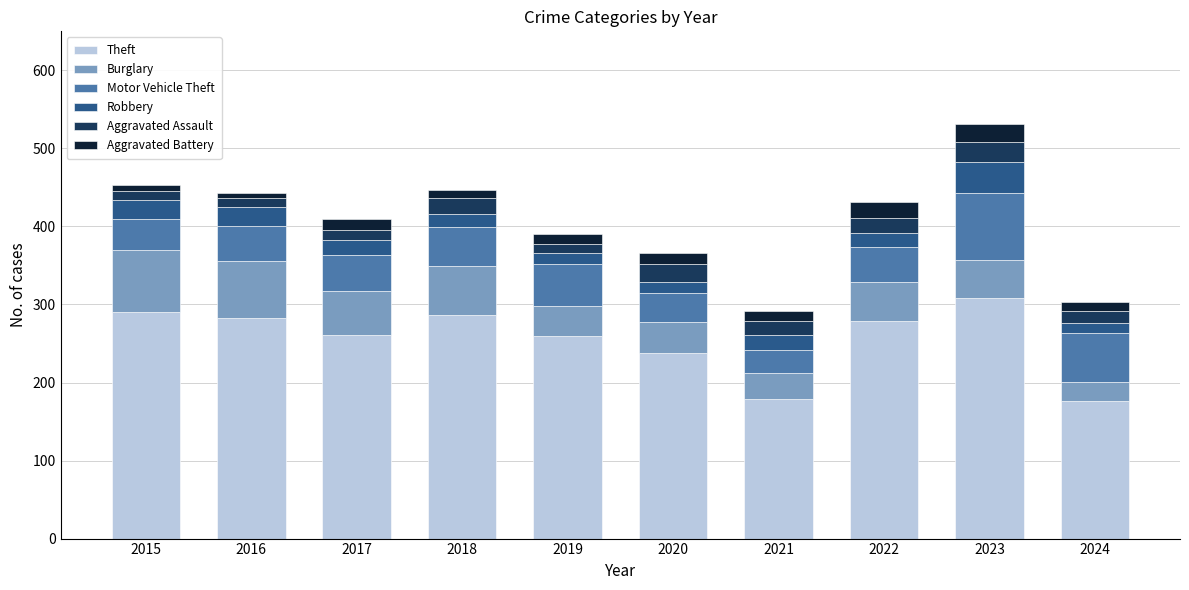

What is the lowest value of the Theft series?

176